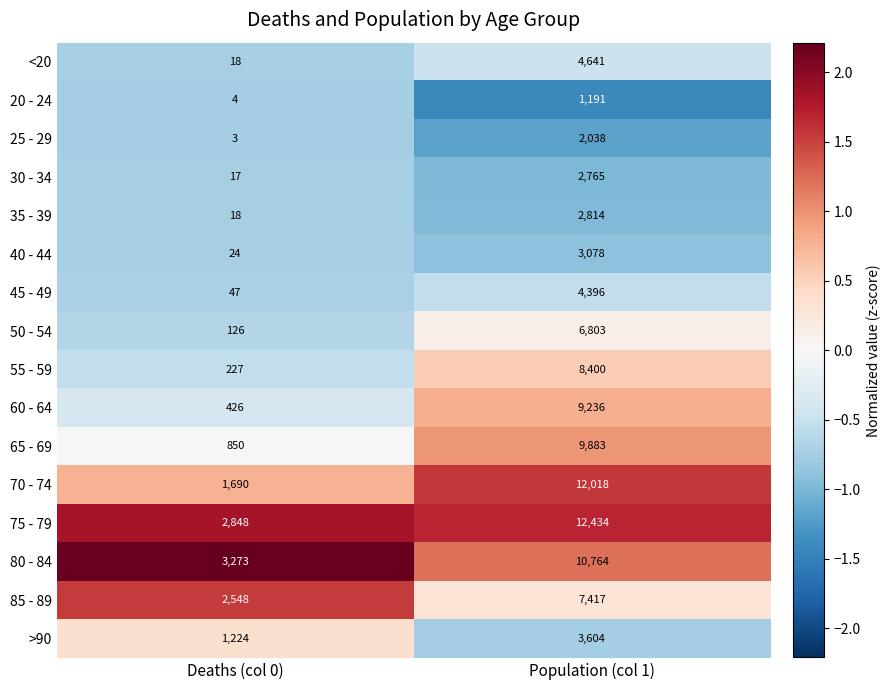

Which series has the widest spread of values?

70 - 74